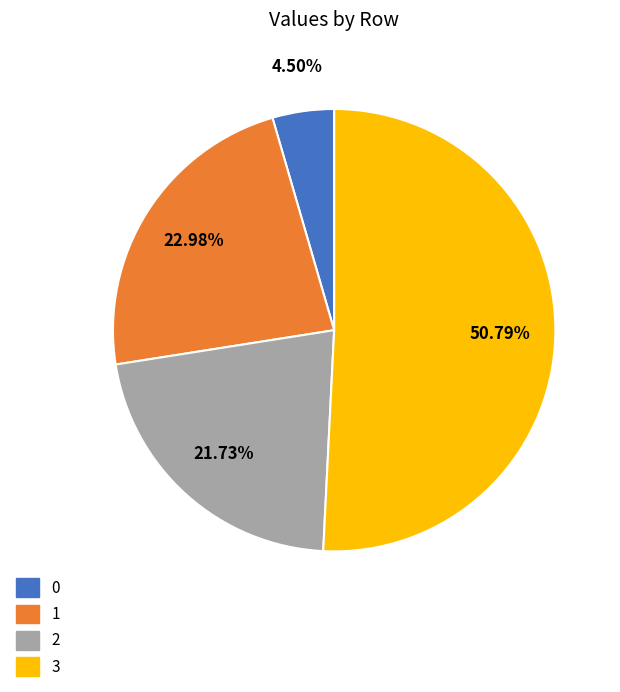

To the nearest percent, what is the difference between the largest and smallest slice percentages?

46%